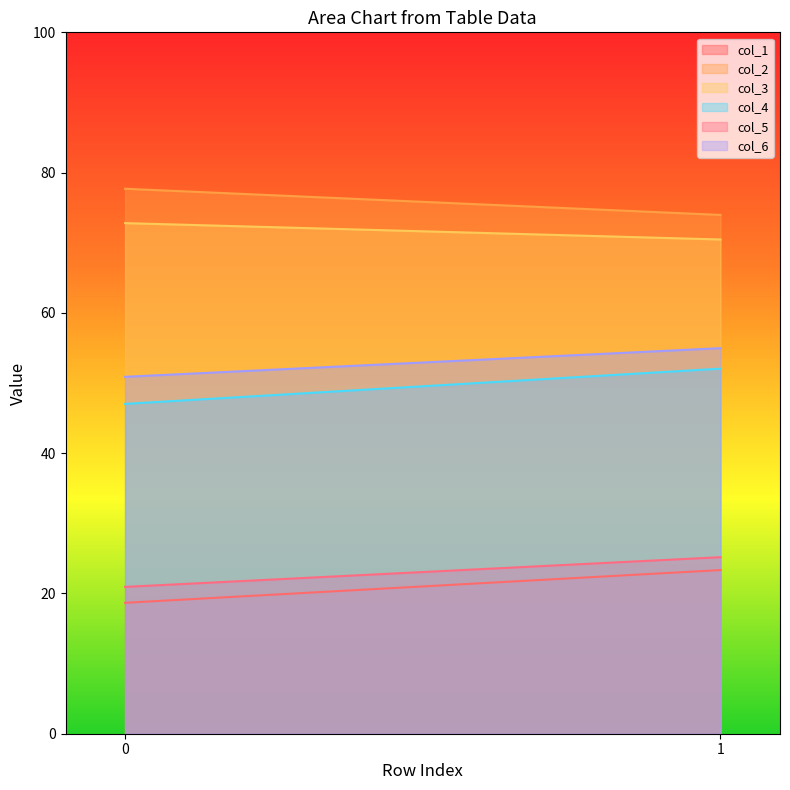

How many data points in col_3 are less than 72?

1